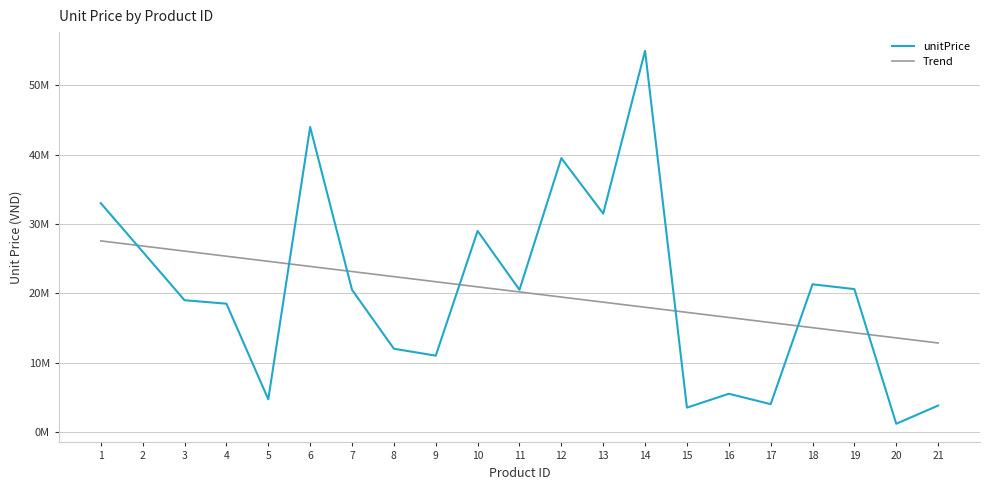

What is the difference between the highest and lowest values at 14?

37016250.6